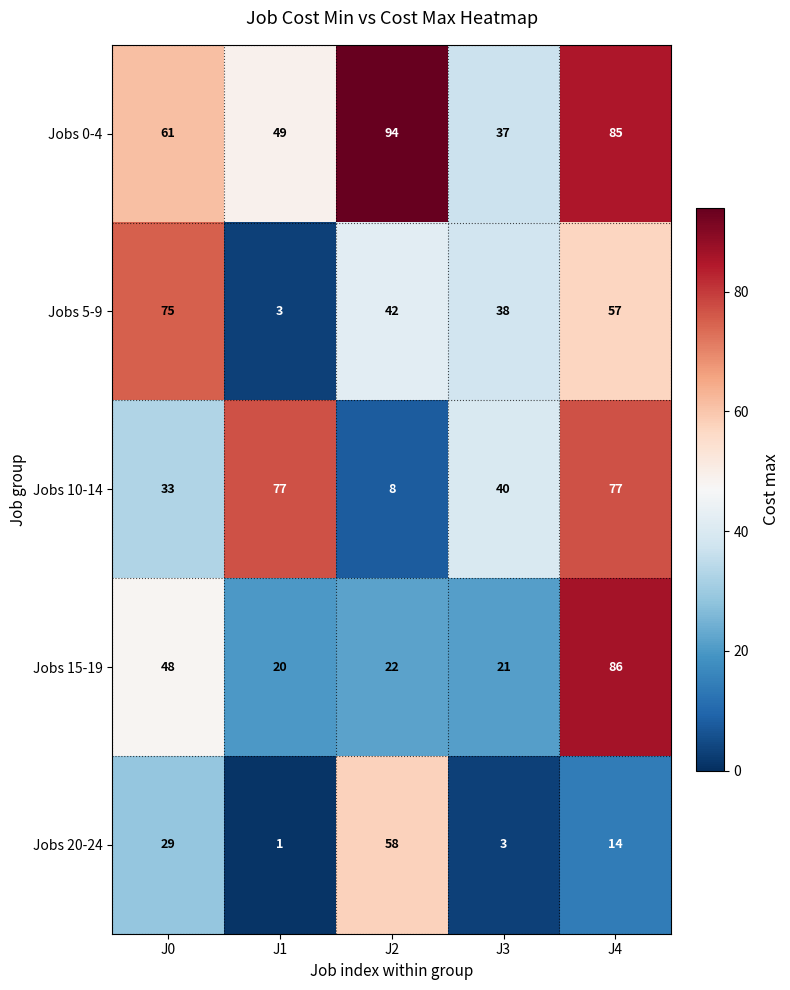

Reading right to left, what are all the values shown in this chart?

Jobs 0-4: J4=85	J3=37	J2=94	J1=49	J0=61
Jobs 5-9: J4=57	J3=38	J2=42	J1=3	J0=75
Jobs 10-14: J4=77	J3=40	J2=8	J1=77	J0=33
Jobs 15-19: J4=86	J3=21	J2=22	J1=20	J0=48
Jobs 20-24: J4=14	J3=3	J2=58	J1=1	J0=29